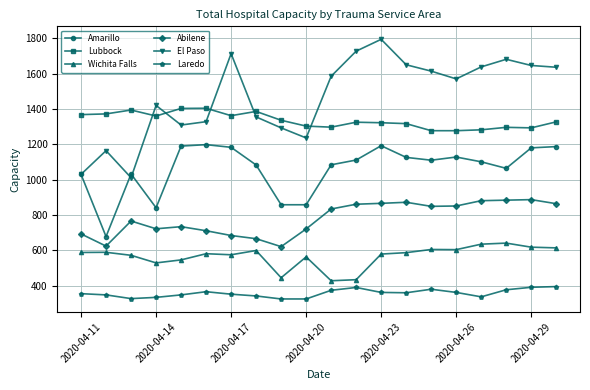

Which series has the widest spread of values?

El Paso